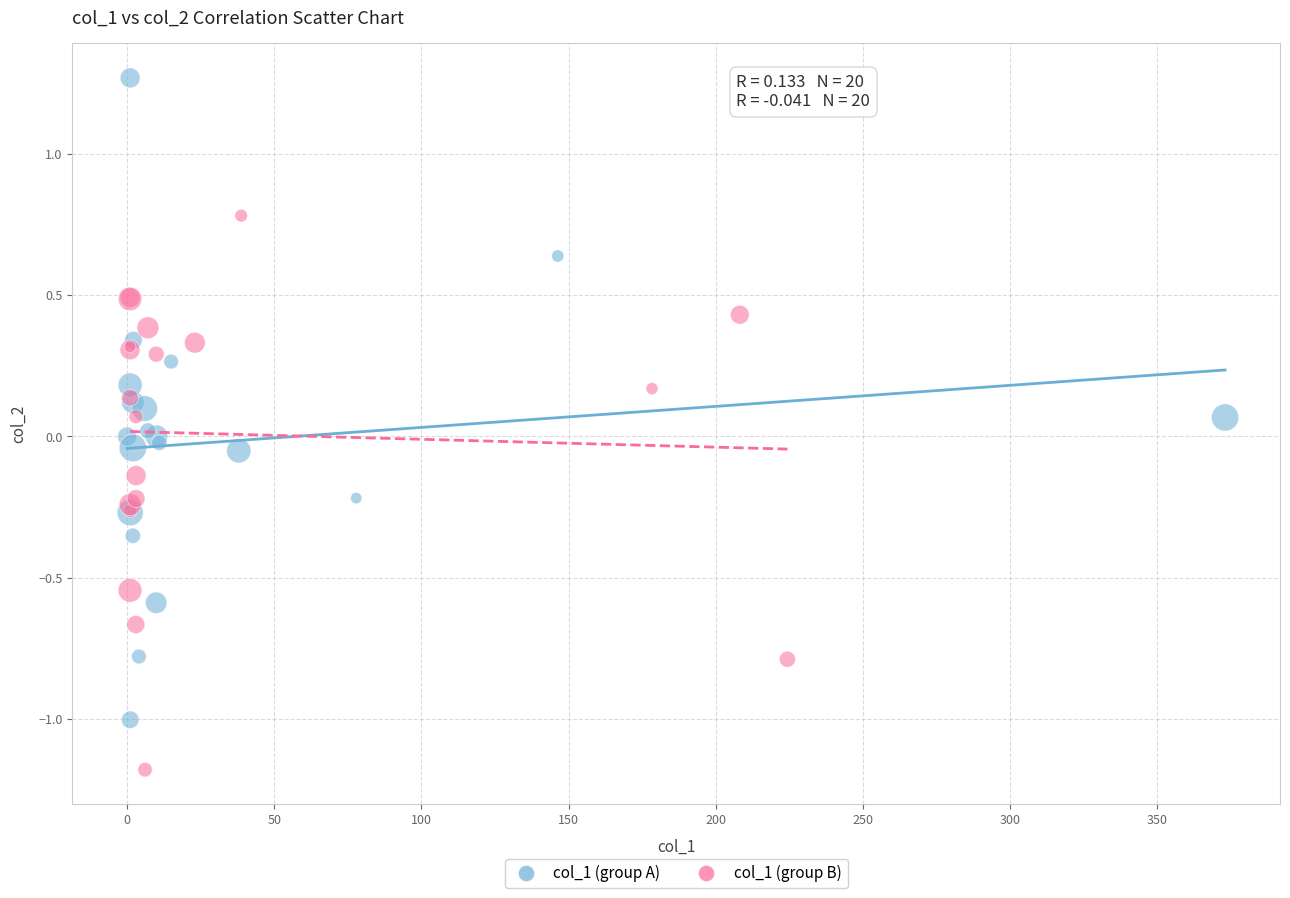

Which series contains the highest Y value?

col_1 (group A)